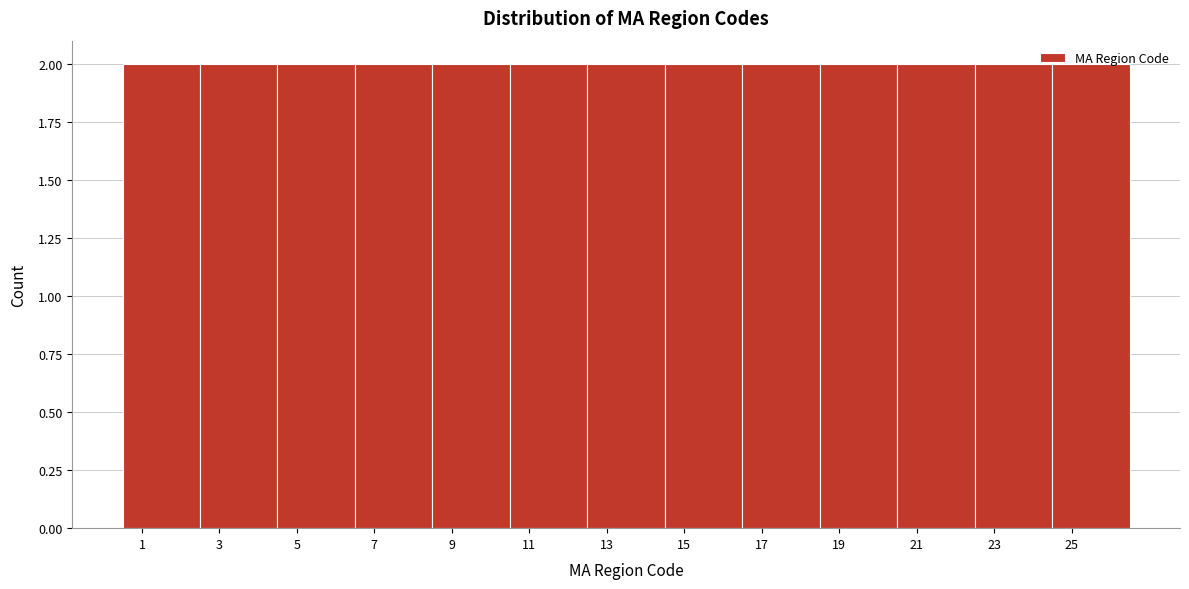

Reading left to right, list every bar in this chart as the range it spans on the x-axis followed by its height. The values are not printed on the chart, so give them approximately, as read against the axis.

0.5 to 2.5: 2
2.5 to 4.5: 2
4.5 to 6.5: 2
6.5 to 8.5: 2
8.5 to 10.5: 2
10.5 to 12.5: 2
12.5 to 14.5: 2
14.5 to 16.5: 2
16.5 to 18.5: 2
18.5 to 20.5: 2
20.5 to 22.5: 2
22.5 to 24.5: 2
24.5 to 26.5: 2